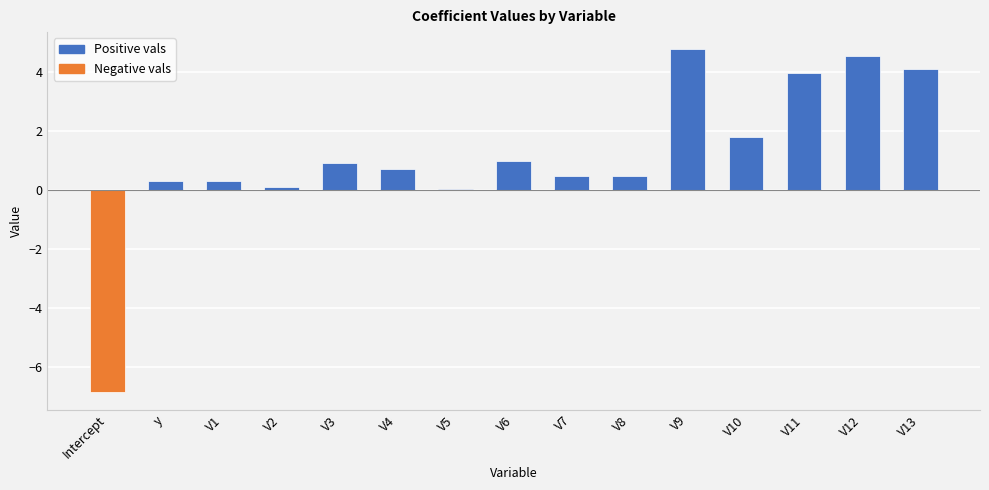

What value does the data have at V8?

0.4